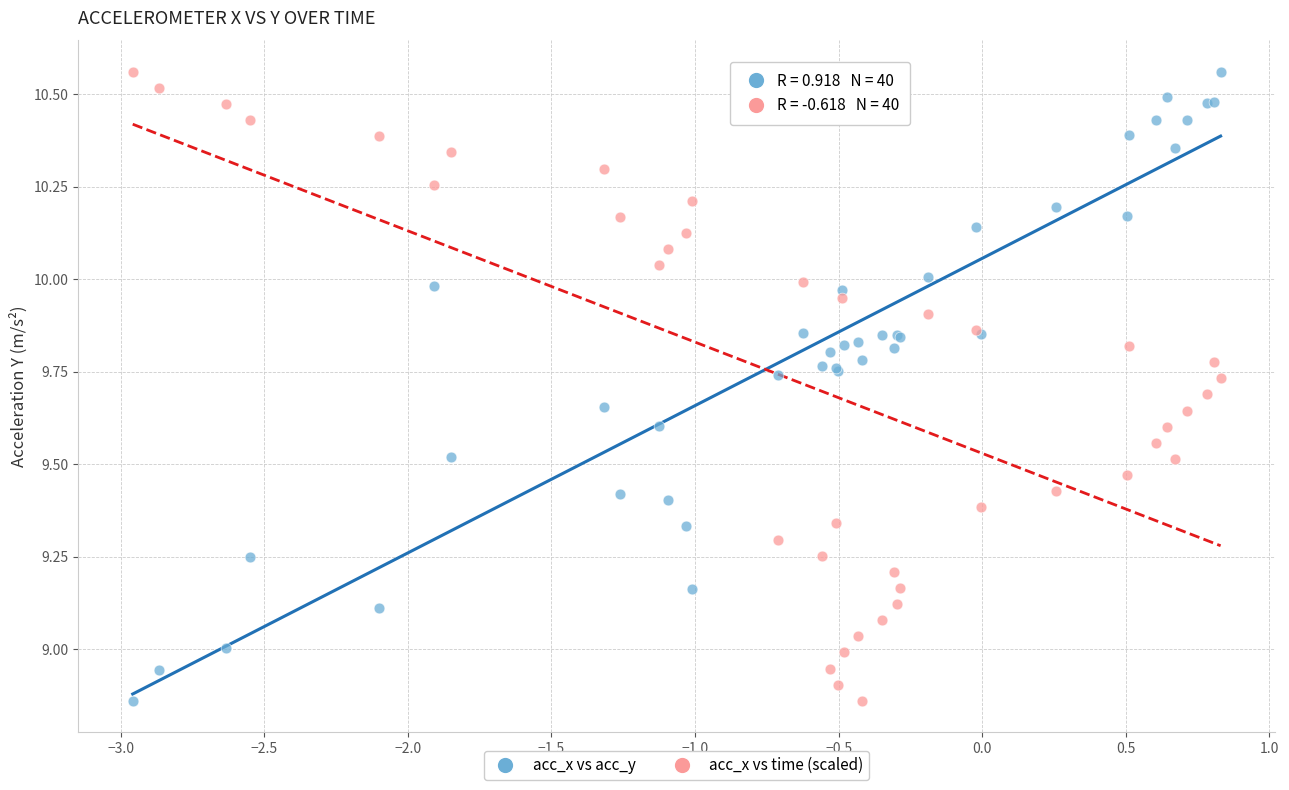

What is the X range (max minus min) for the scatter plot?

3.8